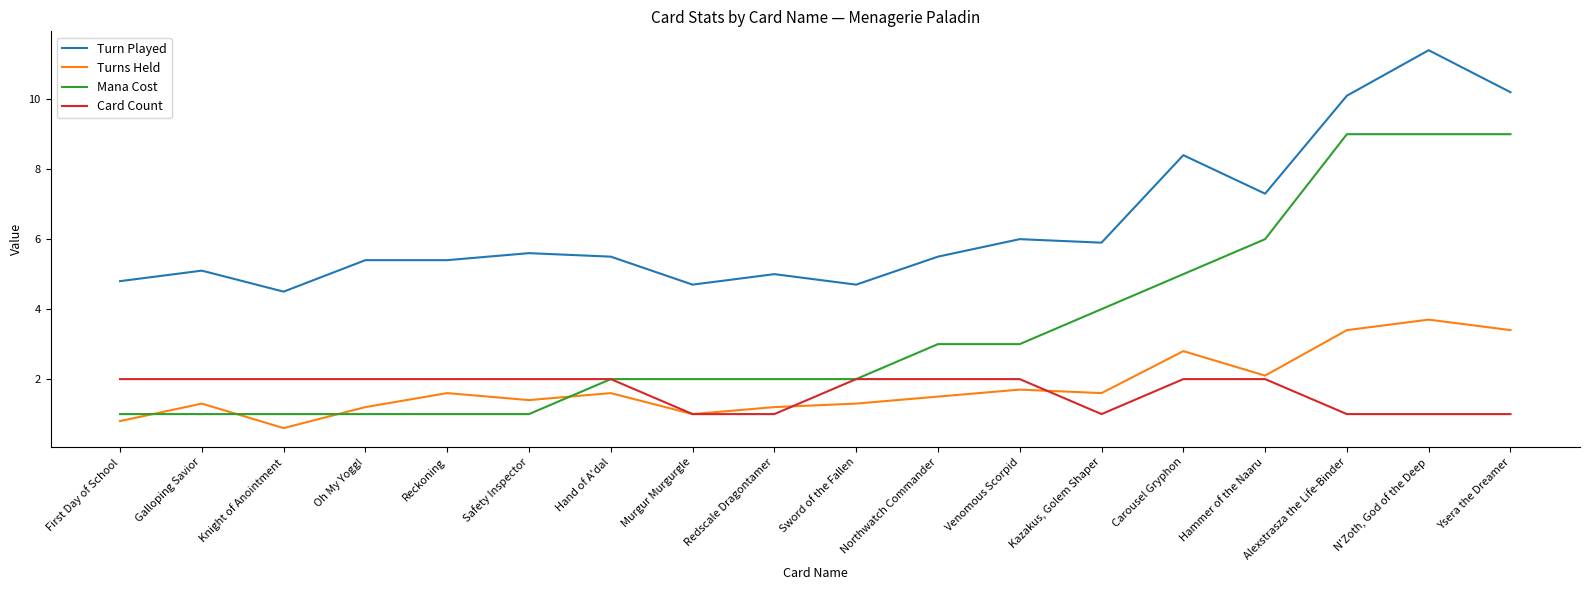

What position from the right is Sword of the Fallen?

9